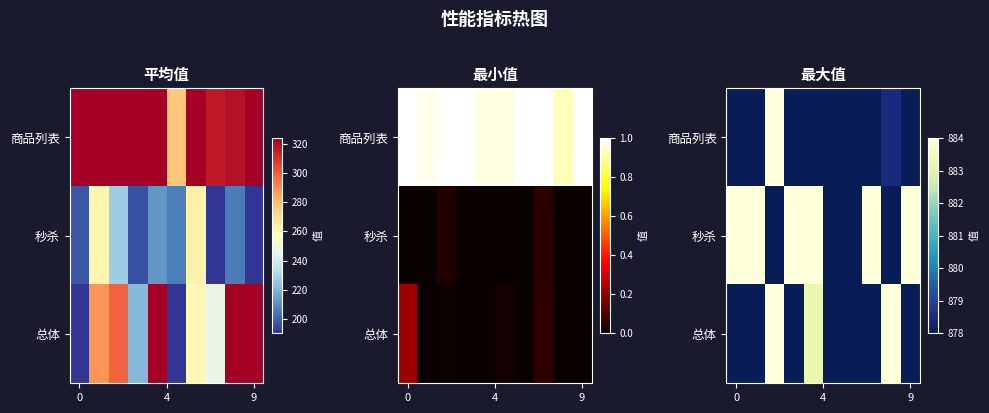

What is the difference between the highest and lowest values at 8?

8.0